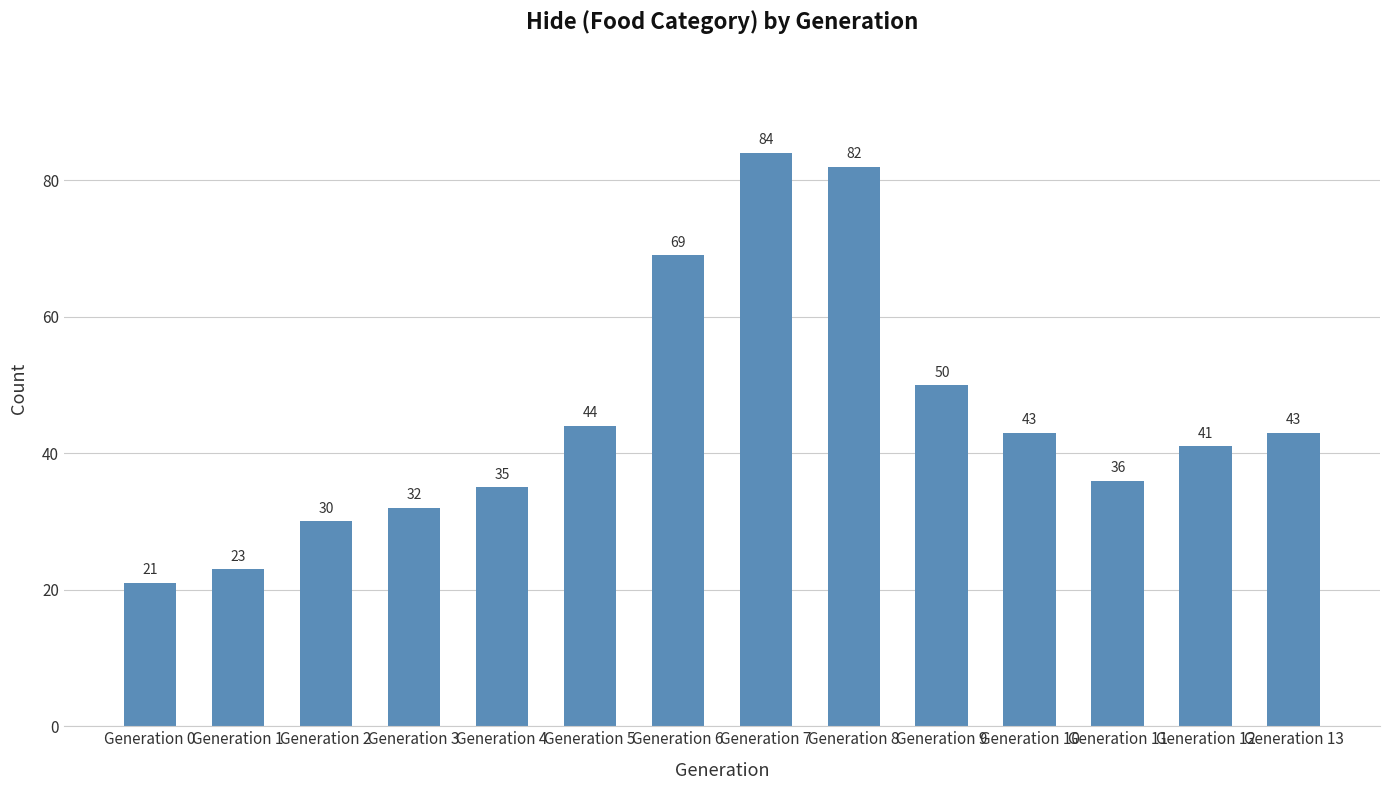

What is the value of the 12th bar from the left?

36